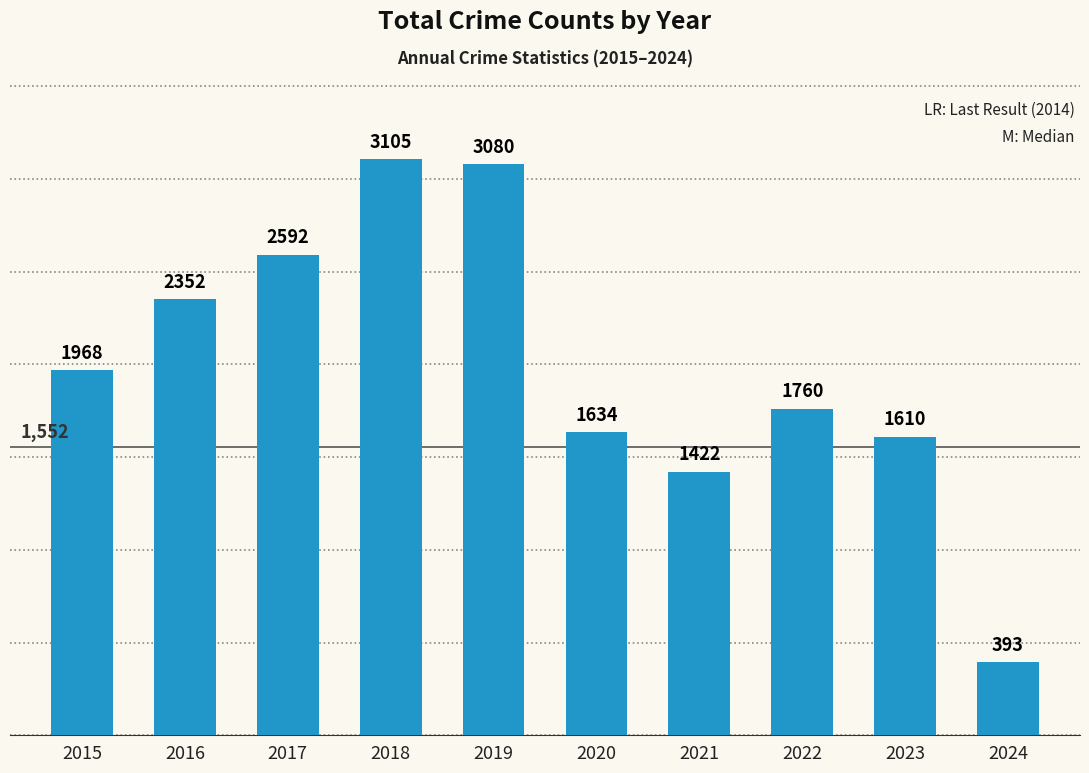

List the labels in order of value, smallest first.

2024, 2021, 2023, 2020, 2022, 2015, 2016, 2017, 2019, 2018